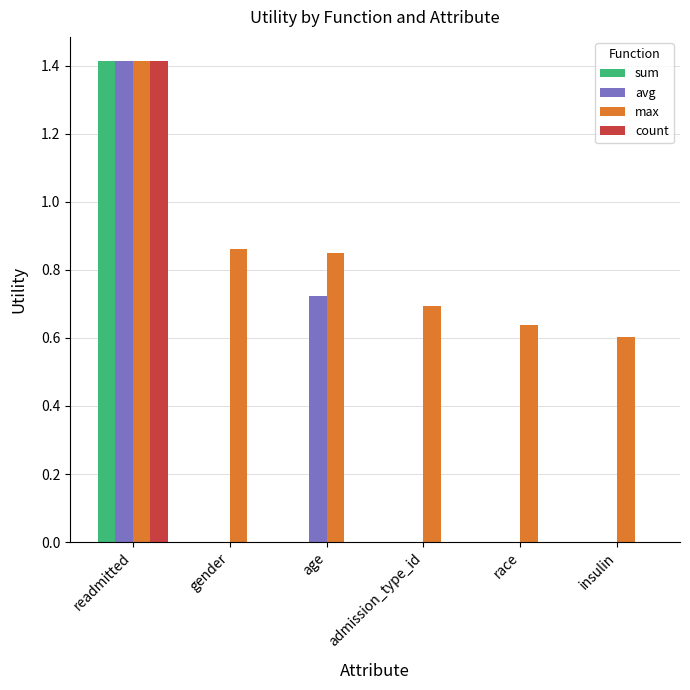

At which category is the sum across all series the highest?

readmitted